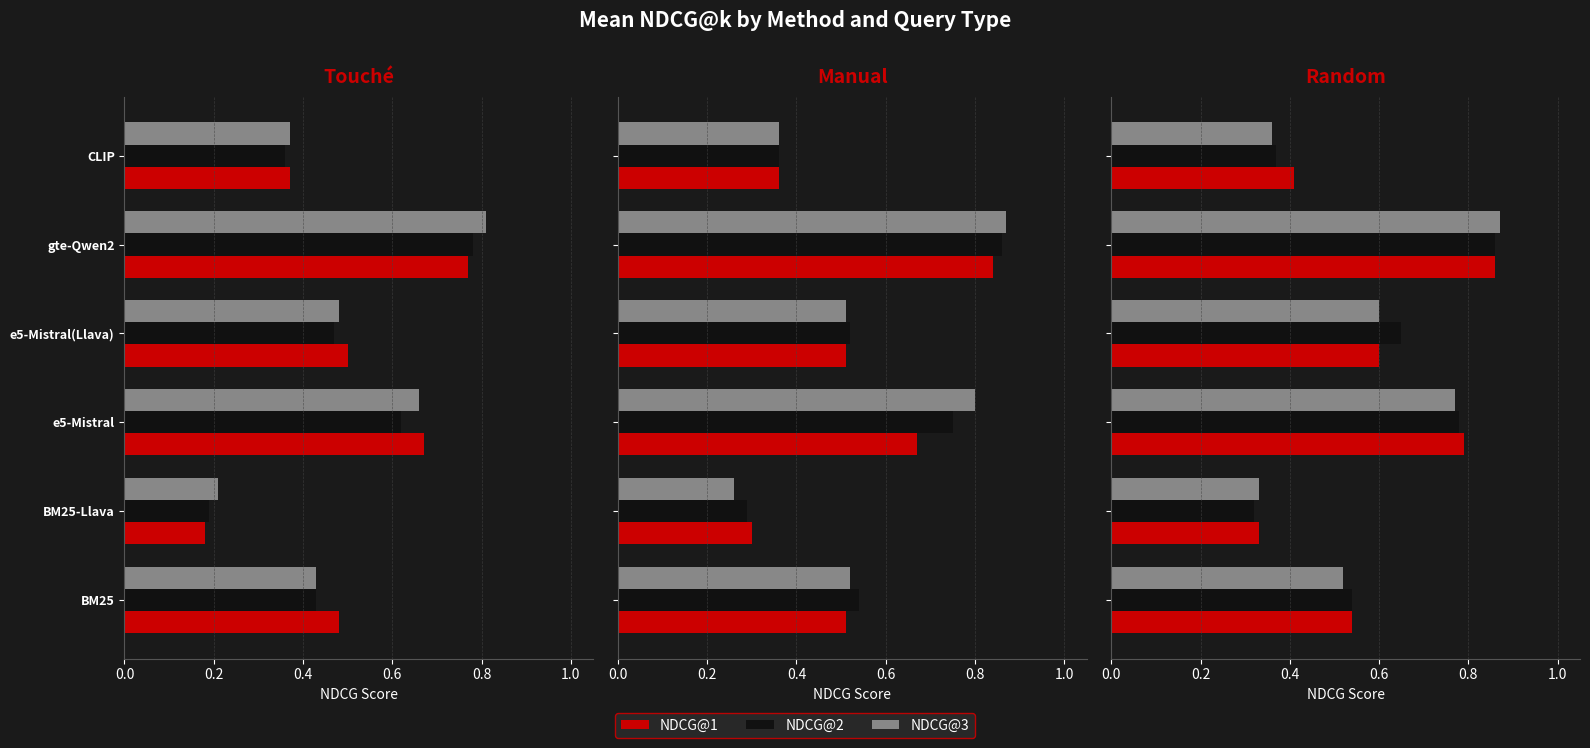

Are the bars grouped side by side (vs. stacked)?

Yes